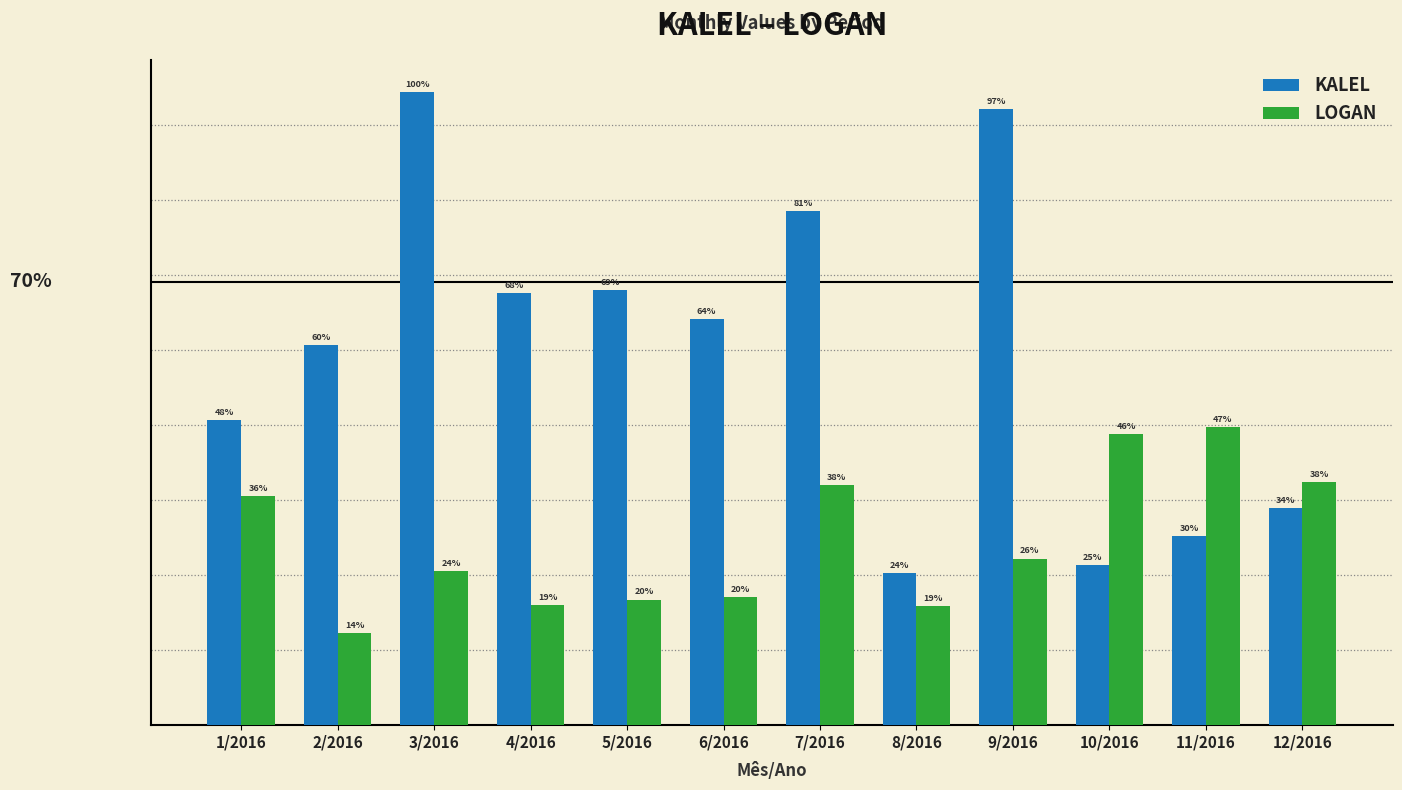

What is the label of the 10th bar from the left?

10/2016